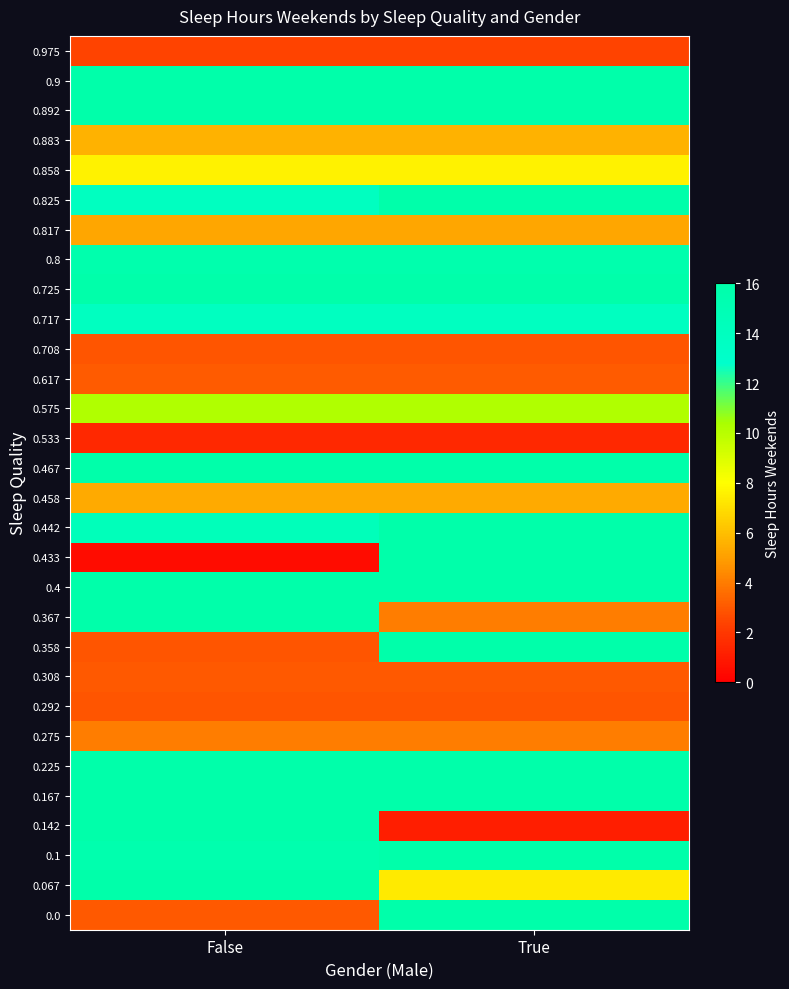

Reading left to right, list all the values displayed in this chart.

0.0: False=3.0	True=16.0
0.067: False=16.0	True=7.4
0.1: False=15.5	True=16.0
0.142: False=16.0	True=1.1
0.167: False=16.0	True=16.0
0.225: False=16.0	True=16.0
0.275: False=4.0	True=4.0
0.292: False=2.9	True=2.9
0.308: False=3.0	True=3.0
0.358: False=2.9	True=16.0
0.367: False=16.0	True=4.1
0.4: False=16.0	True=16.0
0.433: False=0.5	True=16.0
0.442: False=14.4	True=16.0
0.458: False=5.3	True=5.3
0.467: False=16.0	True=16.0
0.533: False=1.5	True=1.5
0.575: False=10.2	True=10.2
0.617: False=3.1	True=3.1
0.708: False=2.9	True=2.9
0.717: False=13.9	True=13.9
0.725: False=16.0	True=16.0
0.8: False=15.7	True=15.7
0.817: False=5.2	True=5.2
0.825: False=13.8	True=16.0
0.858: False=7.6	True=7.6
0.883: False=5.6	True=5.6
0.892: False=16.0	True=16.0
0.9: False=16.0	True=16.0
0.975: False=2.4	True=2.4